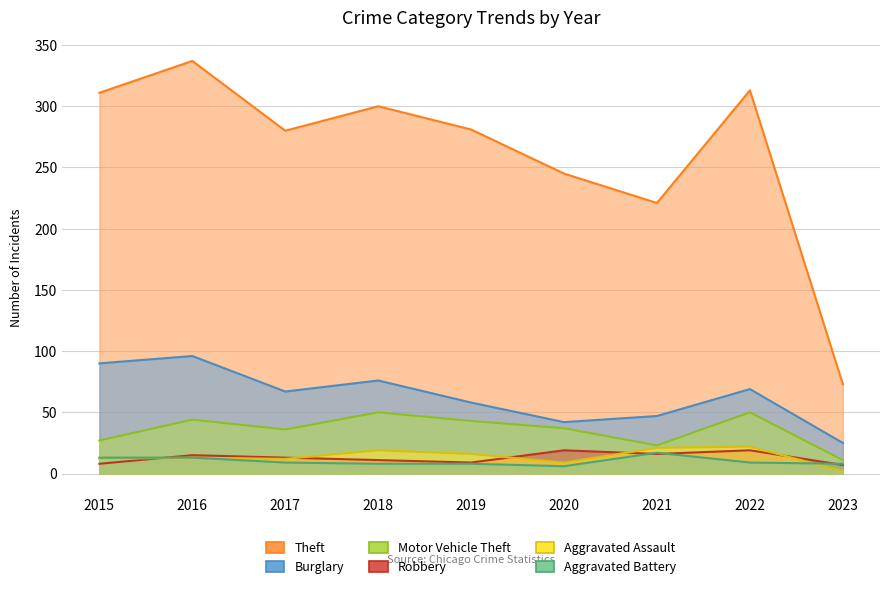

What is the value of the Aggravated Battery point at the 2nd from the left?

13